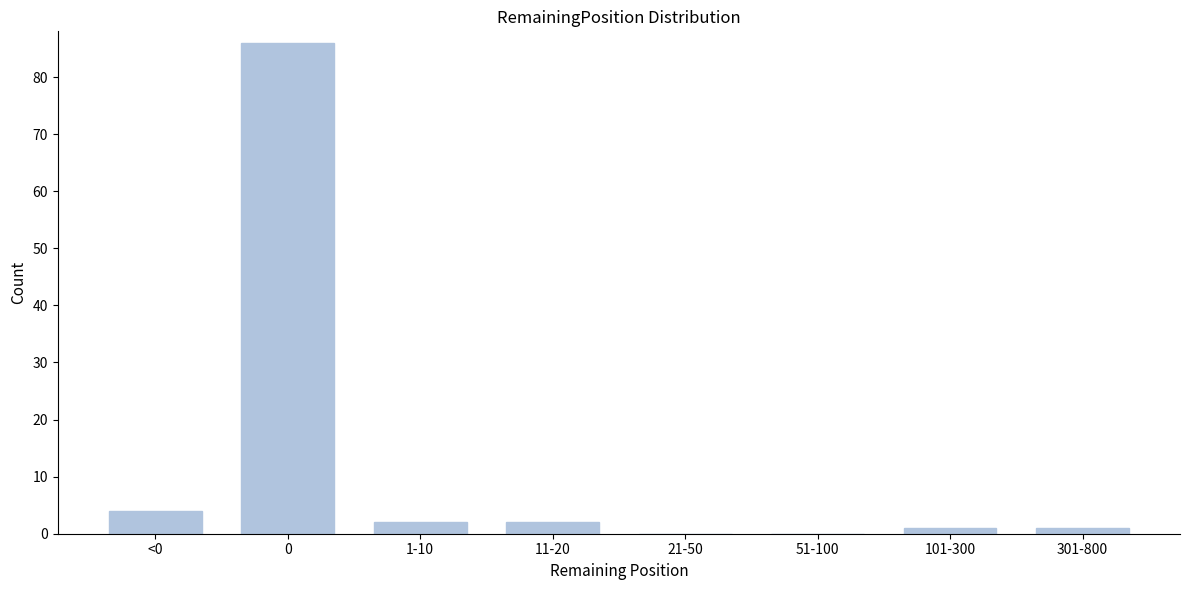

Reading left to right, what are all the values shown in this chart?

<0=4	0=86	1-10=2	11-20=2	21-50=0	51-100=0	101-300=1	301-800=1